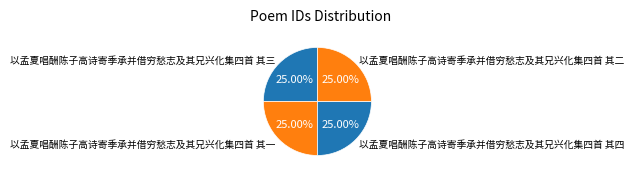

To the nearest percent, what portion does 以孟夏唱酬陈子高诗寄季承并借穷愁志及其兄兴化集四首 其四 represent?

25%